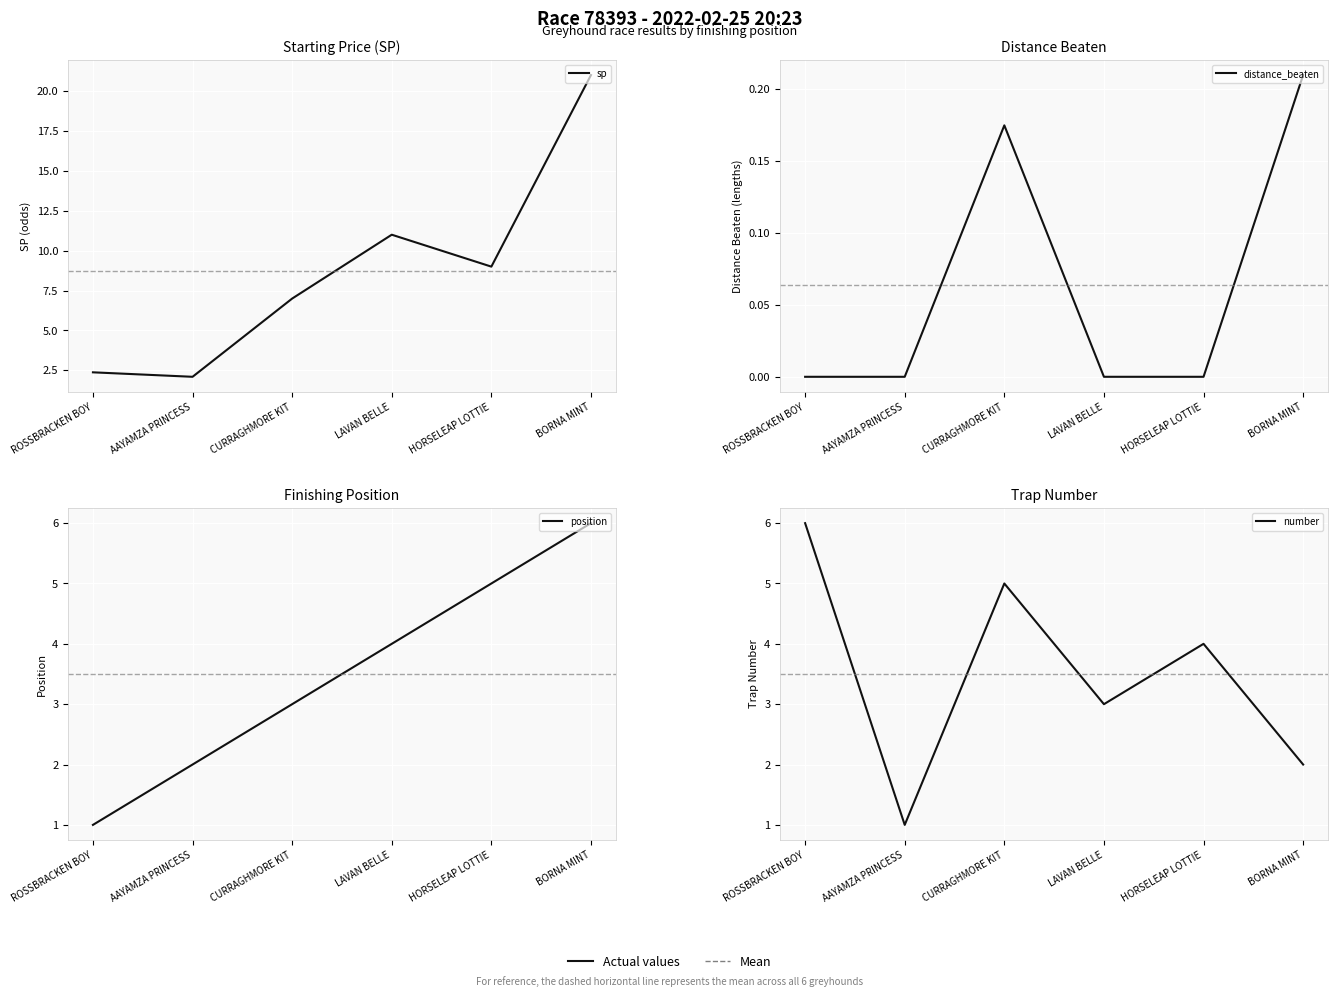

Is this an area chart (filled region under the line)?

No